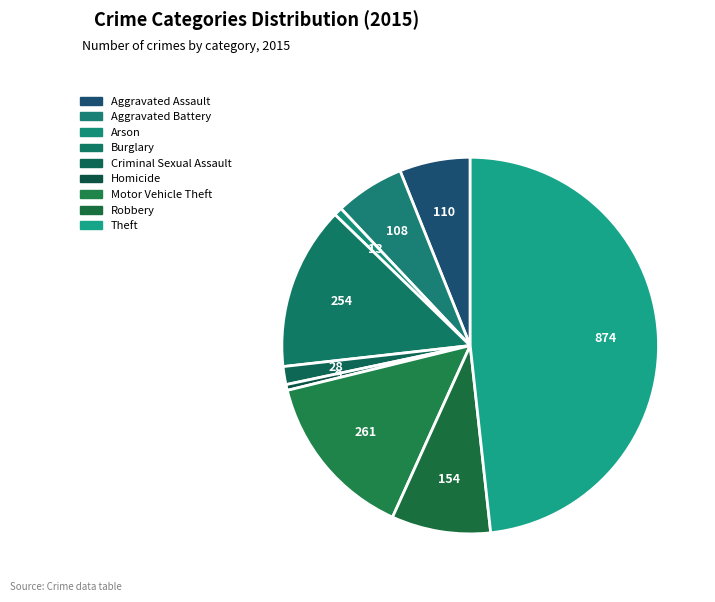

Is there any slice that represents more than half of the pie?

No